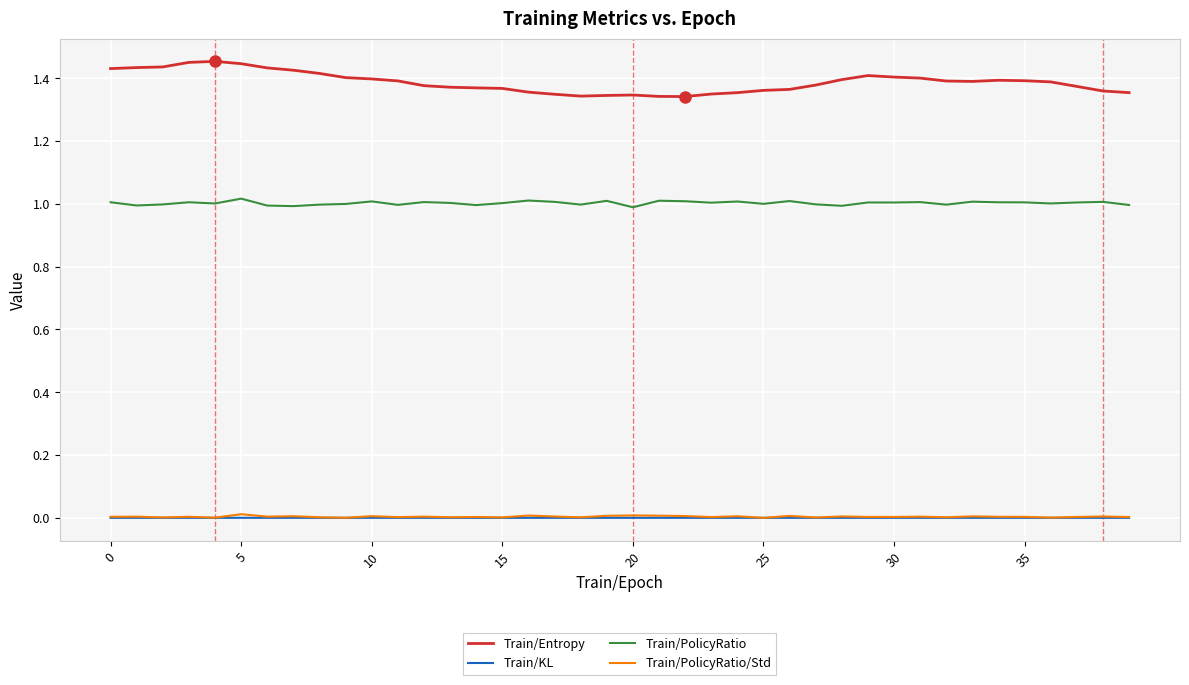

True or false: Train/Entropy and Train/PolicyRatio/Std cross at least once.

False